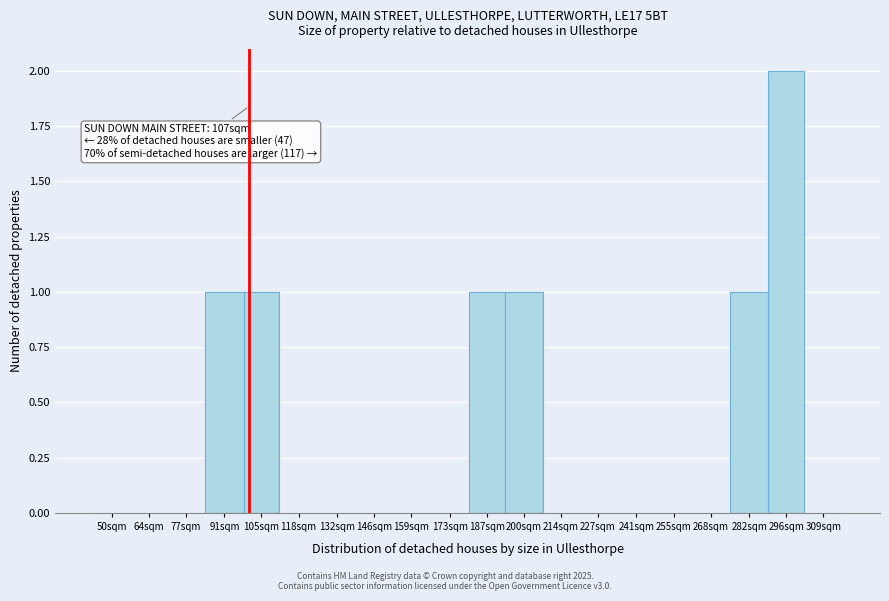

Reading right to left, transcribe all the data shown in this chart.

309sqm=0	296sqm=2	282sqm=1	268sqm=0	255sqm=0	241sqm=0	227sqm=0	214sqm=0	200sqm=1	187sqm=1	173sqm=0	159sqm=0	146sqm=0	132sqm=0	118sqm=0	105sqm=1	91sqm=1	77sqm=0	64sqm=0	50sqm=0